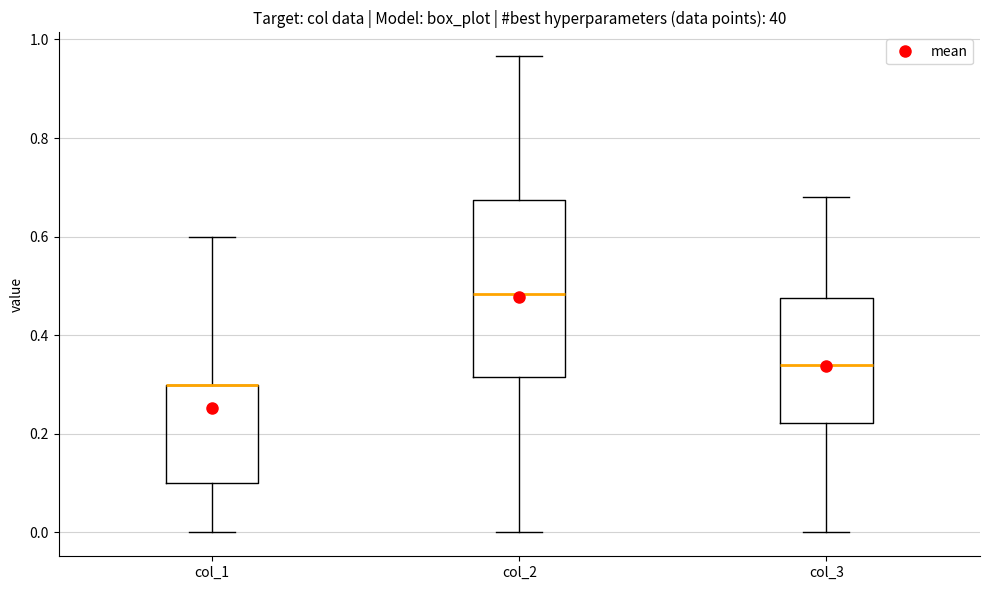

Where does the upper whisker of the box for col_1 end on the y-axis? The values are not printed on the chart, so give them approximately, as read against the axis.

0.60